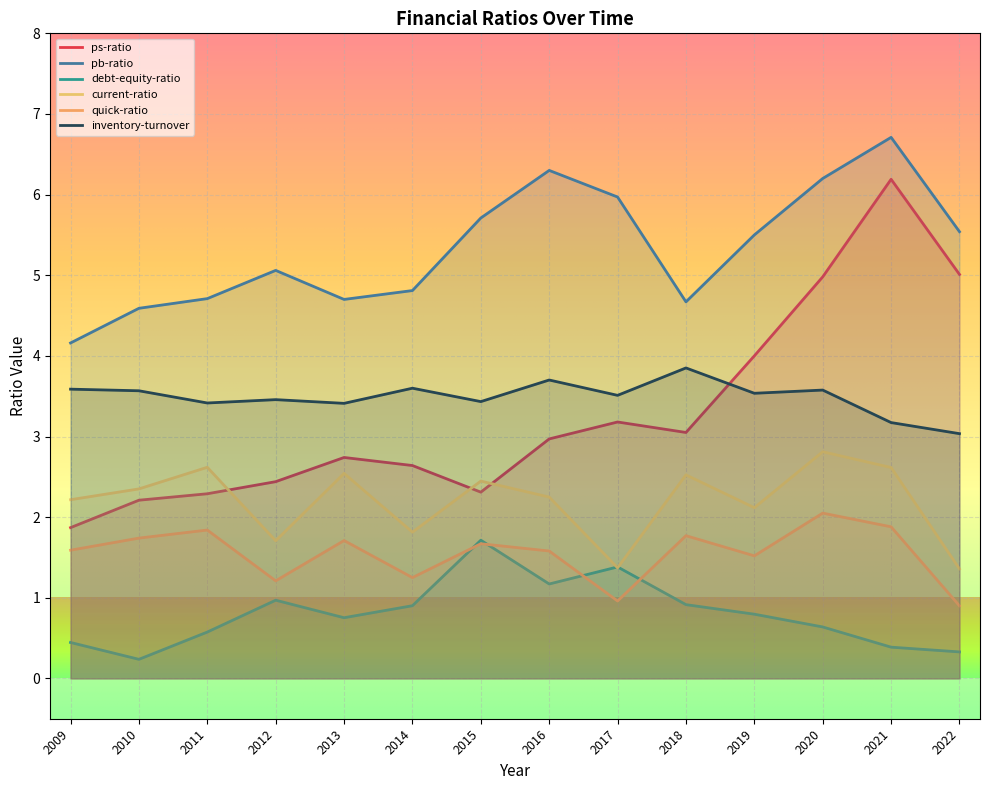

What is the approximate value of ps-ratio at 2019?

4.0